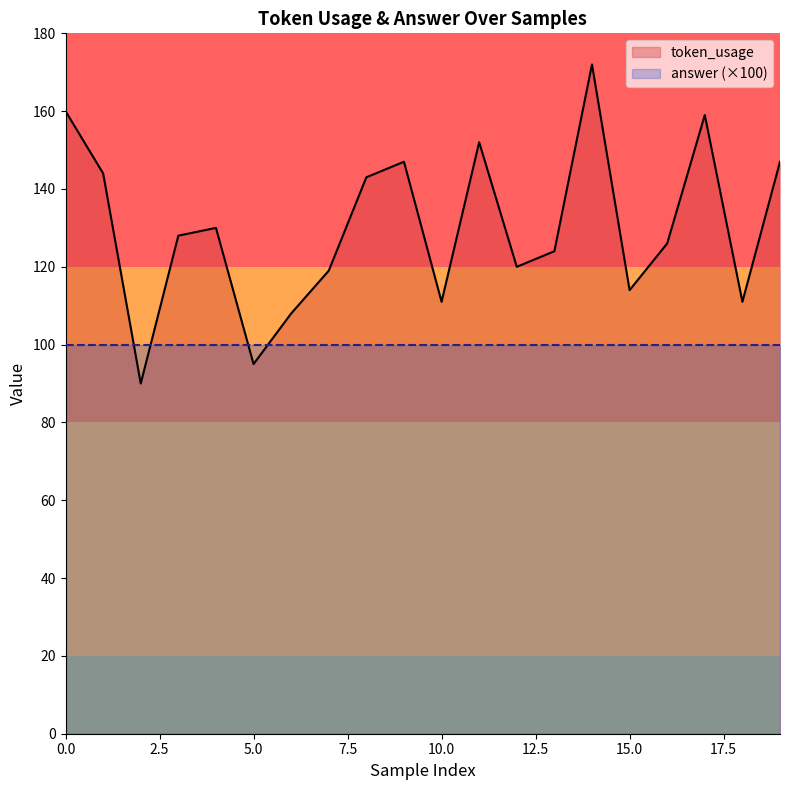

Reading left to right, extract all data points from this chart.

160	144	90	128	130	95	108	119	143	147	111	152	120	124	172	114	126	159	111	147